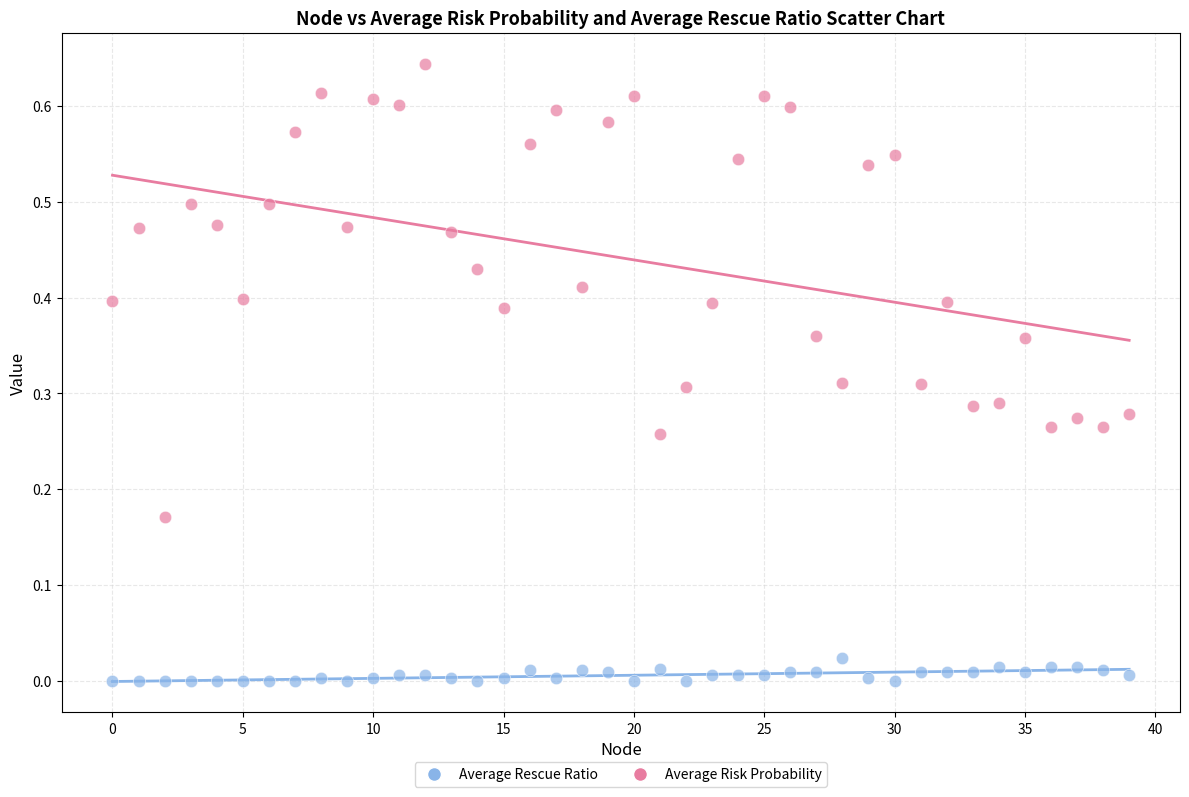

Which series contains the lowest Y value?

Average Rescue Ratio